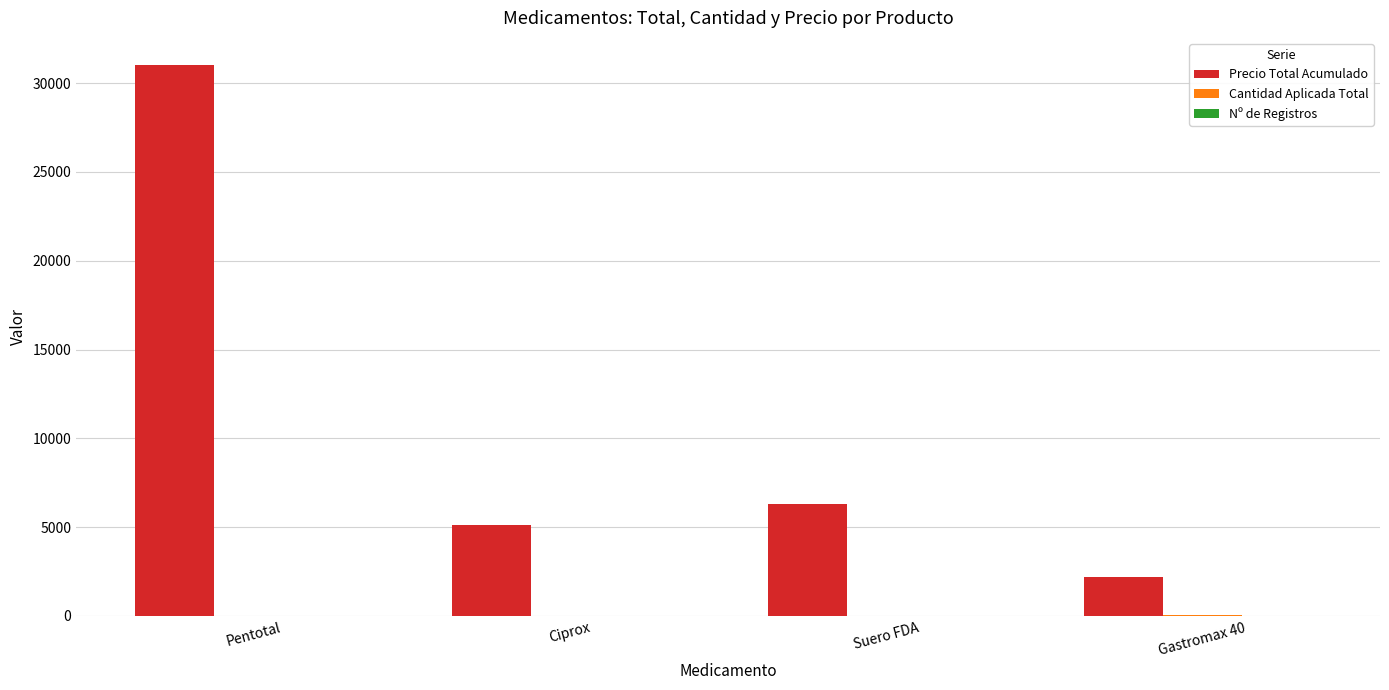

What is the maximum value for Precio Total Acumulado?

31000